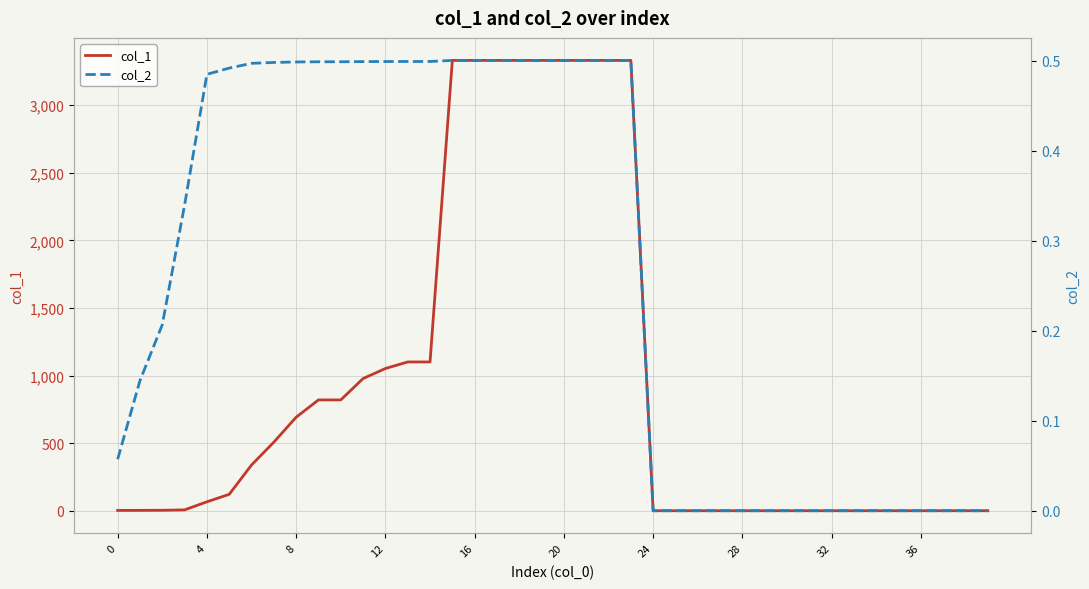

Is it true that col_1 equals 977.9 at 11?

True